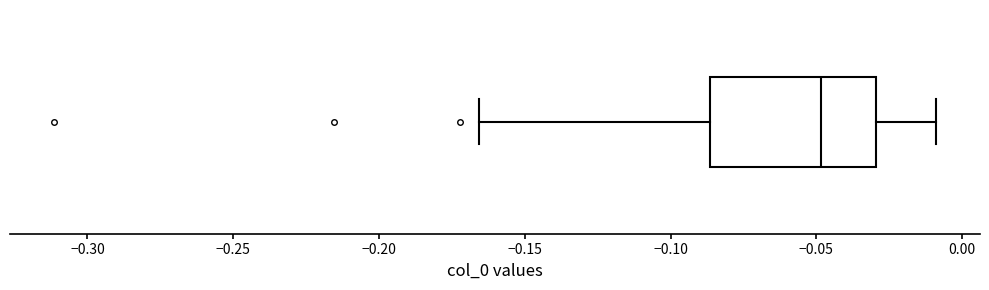

Transcribe this box plot: give where the median line is, the range the box spans, and where the two whiskers end, as read against the x-axis. The values are not printed on the chart, so give them approximately, as read against the axis.

median -0.050, box -0.085 to -0.030, whiskers -0.165 to -0.010